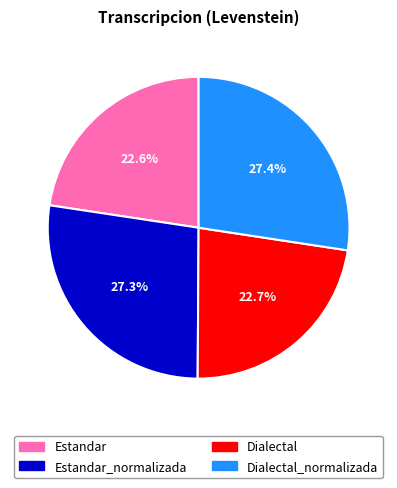

To the nearest percent, what is the combined percentage of Dialectal_normalizada and Estandar?

50%